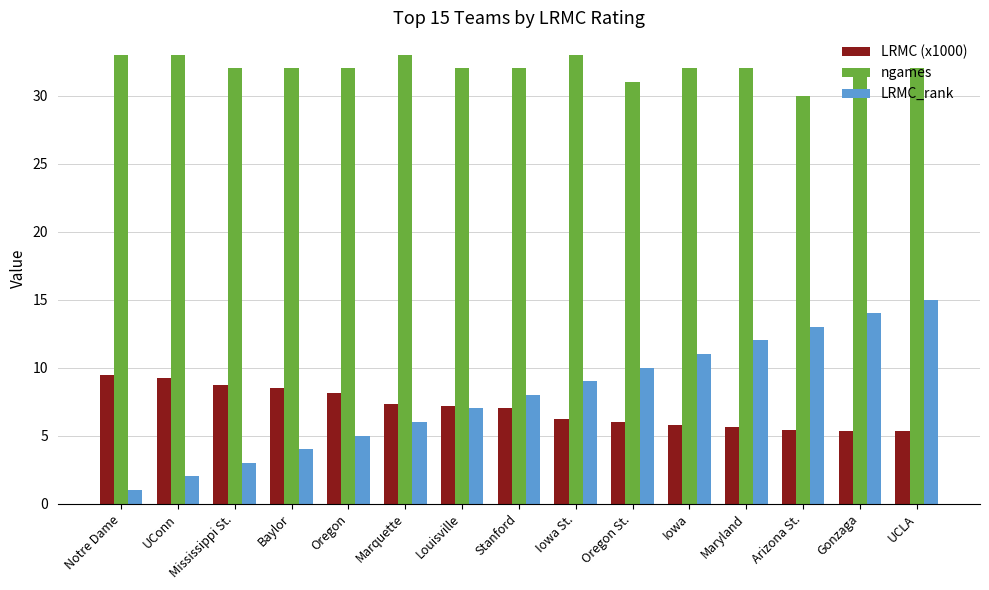

What is the difference between the second highest and second lowest values in the LRMC_rank series?

12.0